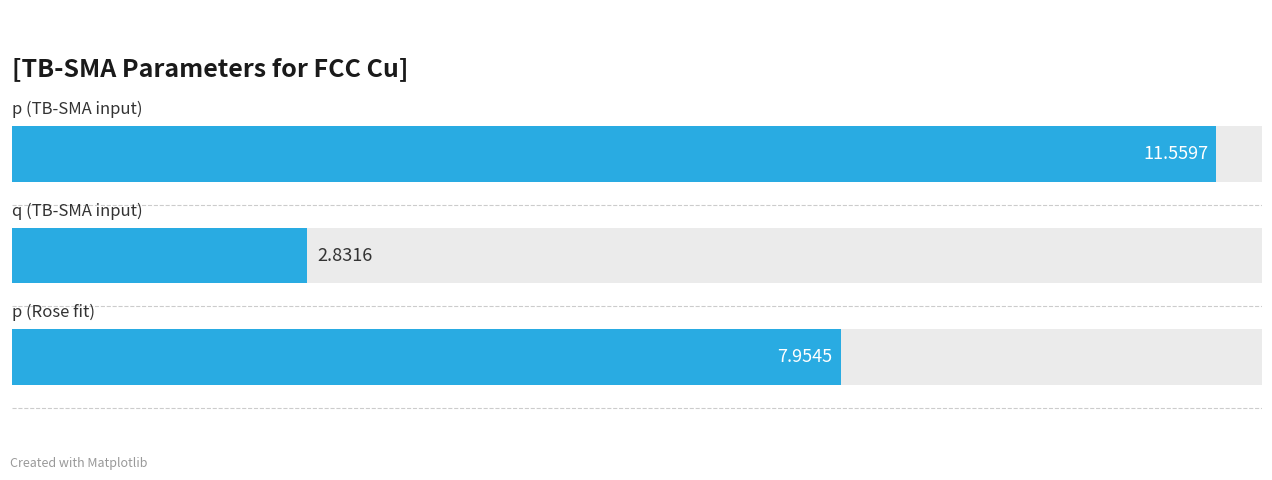

The chart shows a value of 8.0 at 0.0. True or false?

True